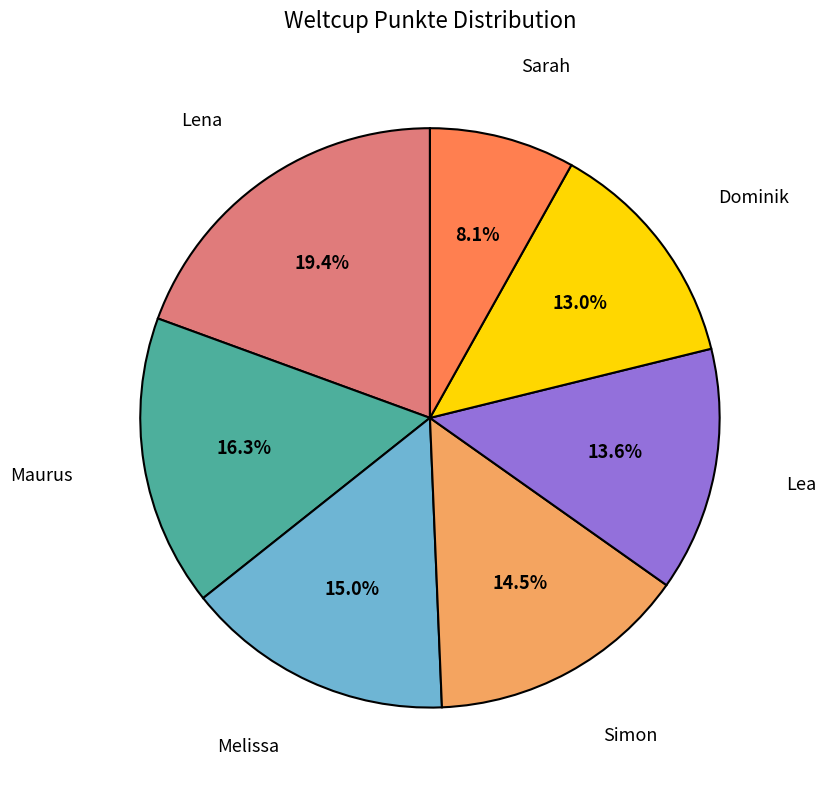

Does any single category account for the majority?

No